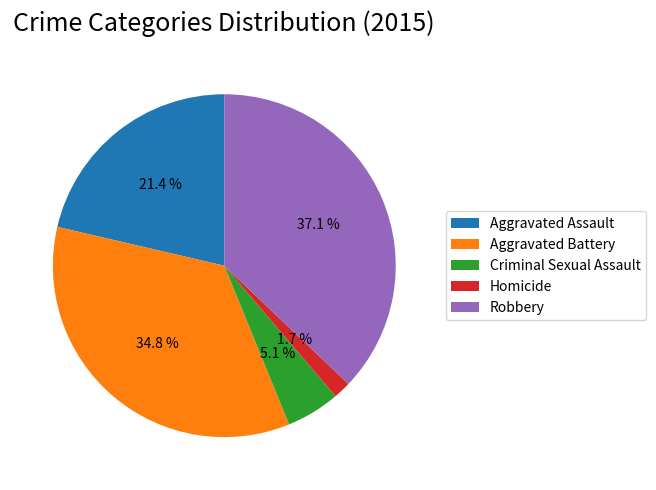

Which slice is the largest?

Robbery